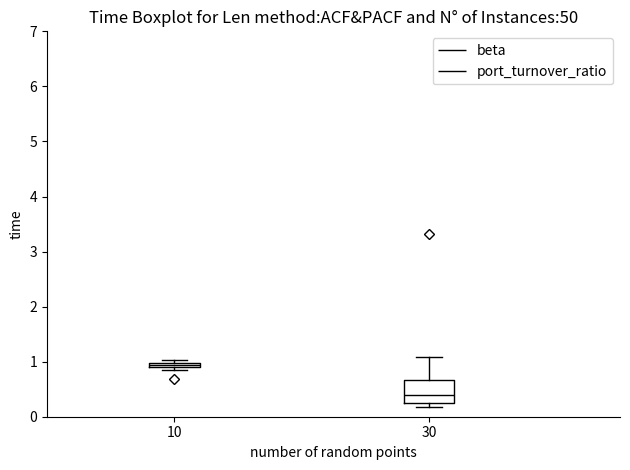

Which box's median line is the lowest?

30